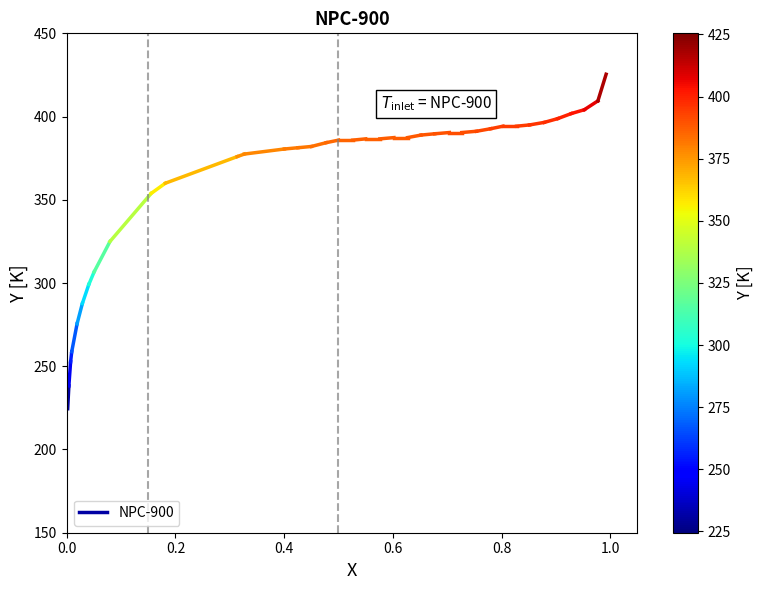

How many values are below 238?

1